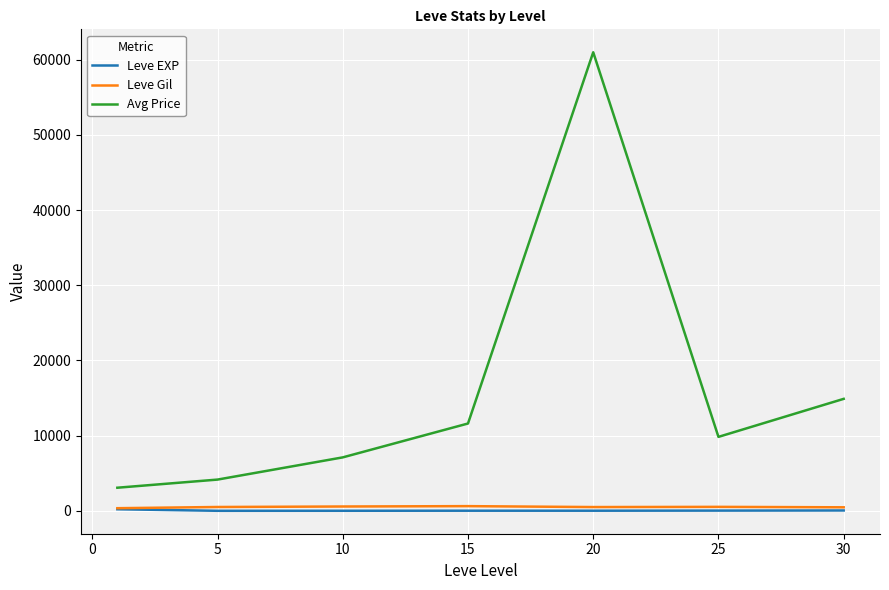

Which series has the largest total across all categories?

Avg Price